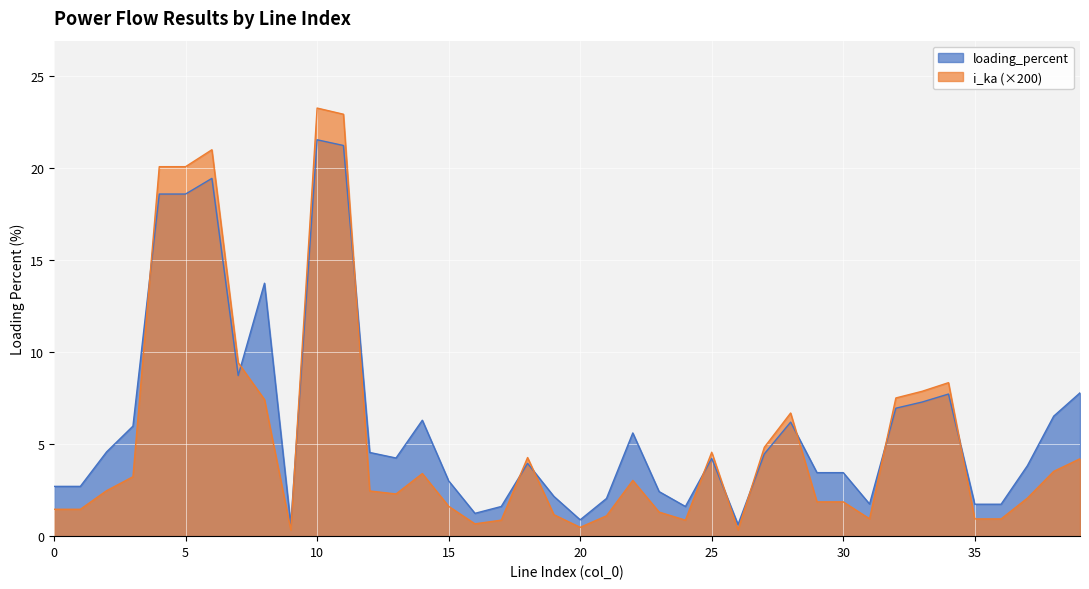

How many series are shown in this chart?

2